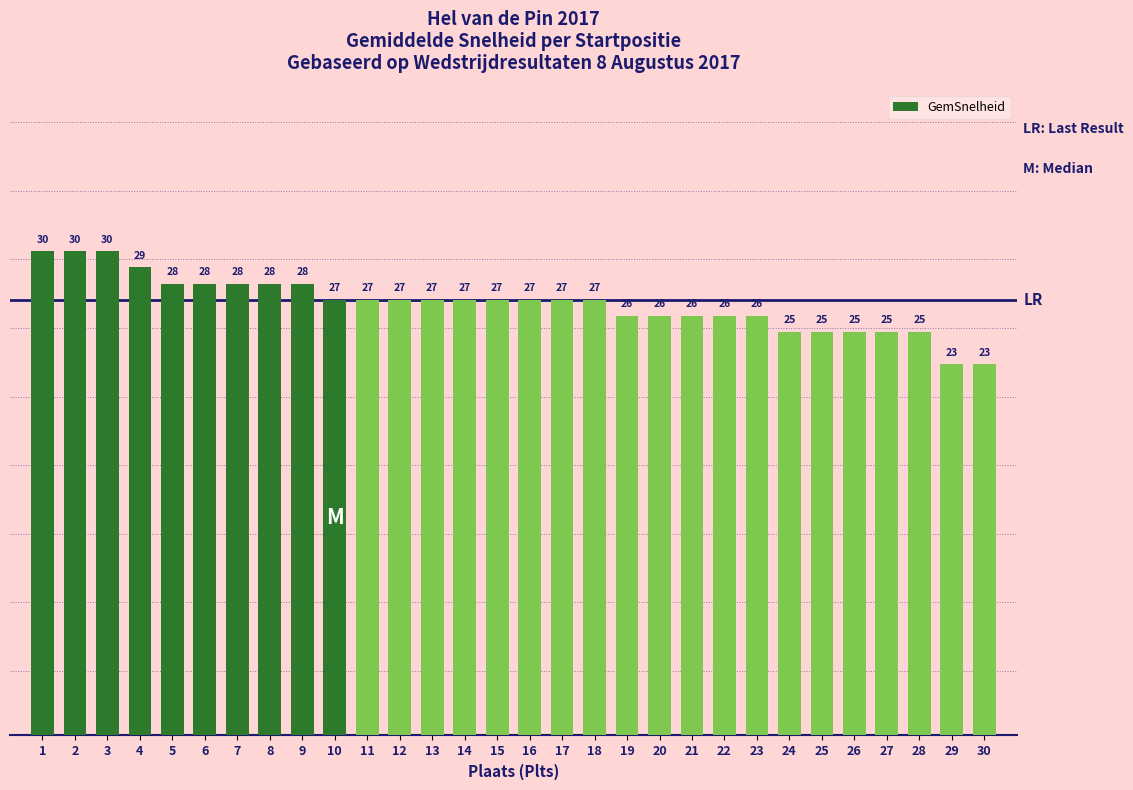

What is the difference between the maximum and minimum values?

7